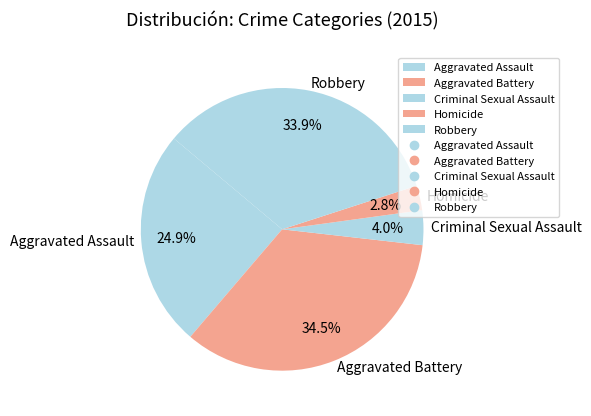

To the nearest percent, what is the average slice percentage?

20%